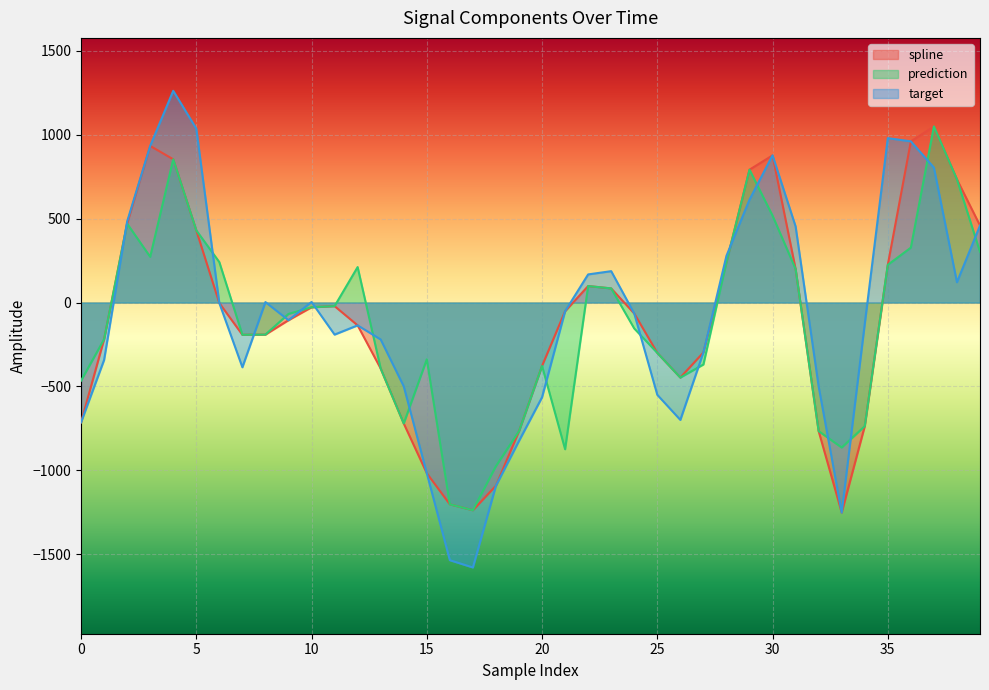

How many values in the spline series are below -65?

21